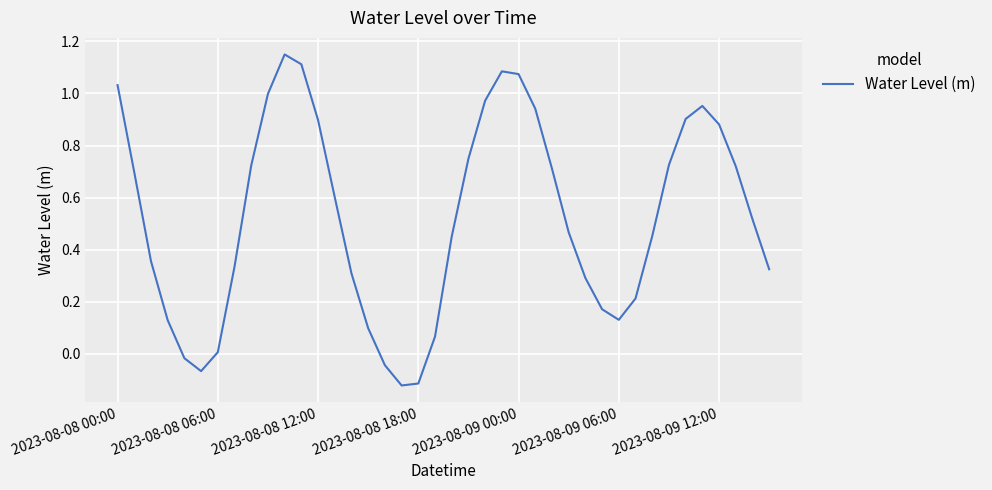

What is the difference between the maximum and minimum values?

1.3